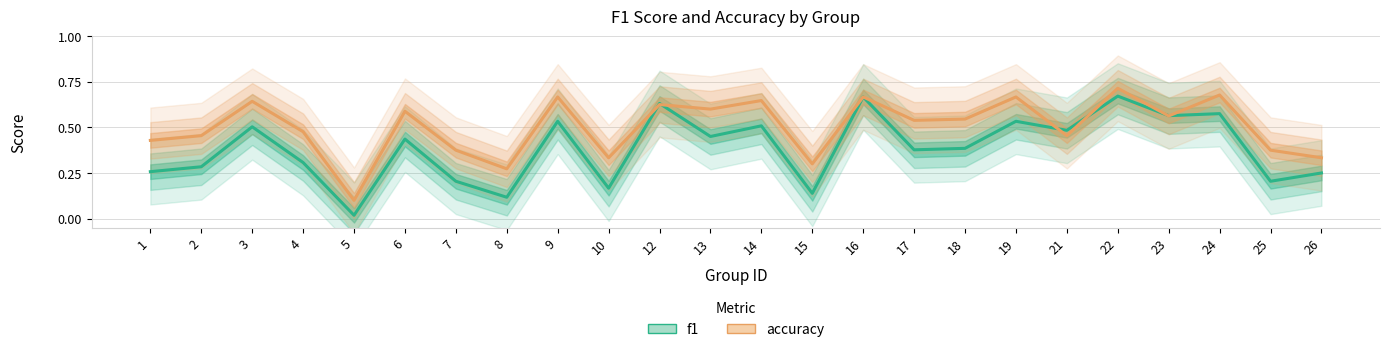

True or false: accuracy has a value of 0.6 at 23.

True